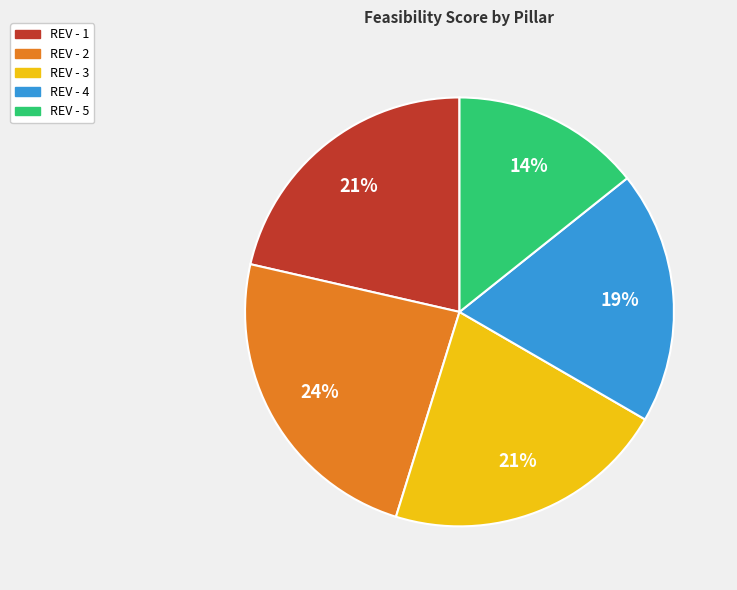

To the nearest percent, what is the difference between the REV - 4 and REV - 2 slice percentages?

5%